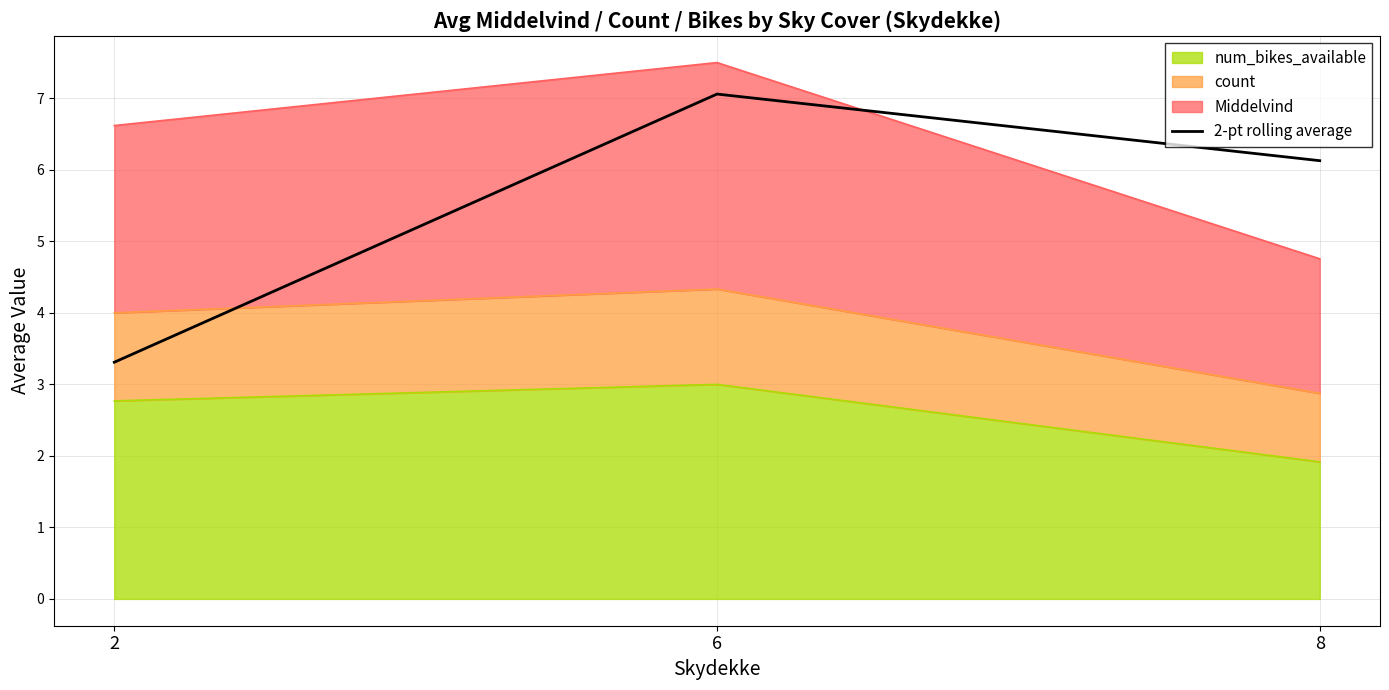

Which has a higher value, 8 or 6?

6